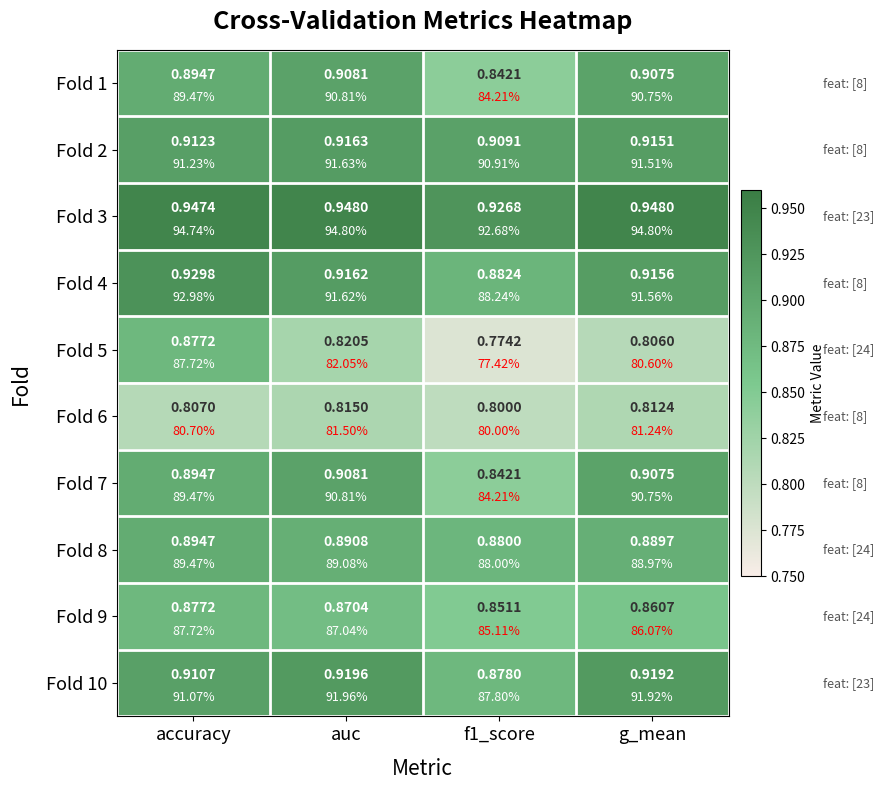

What is the highest value of the Fold 3 series?

0.9